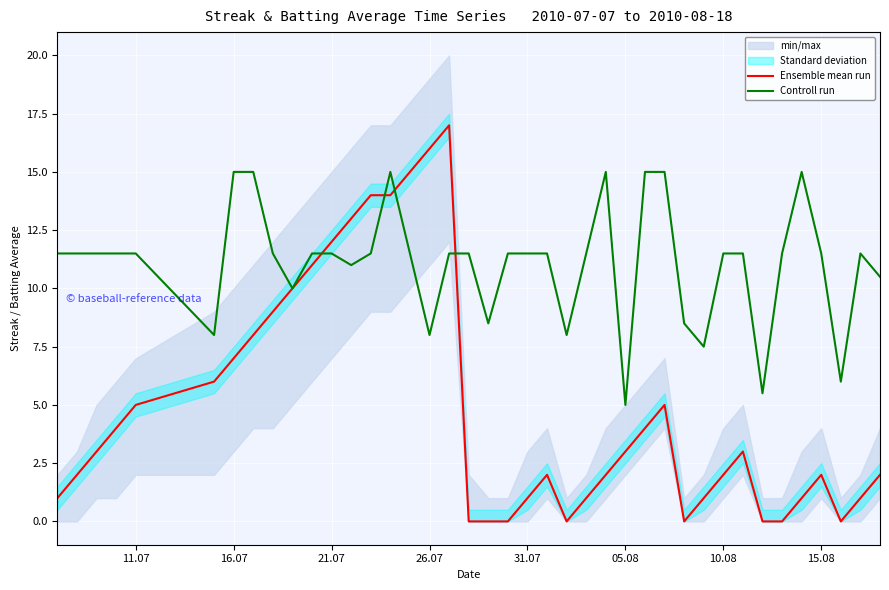

What is the minimum value for Controll run?

5.0